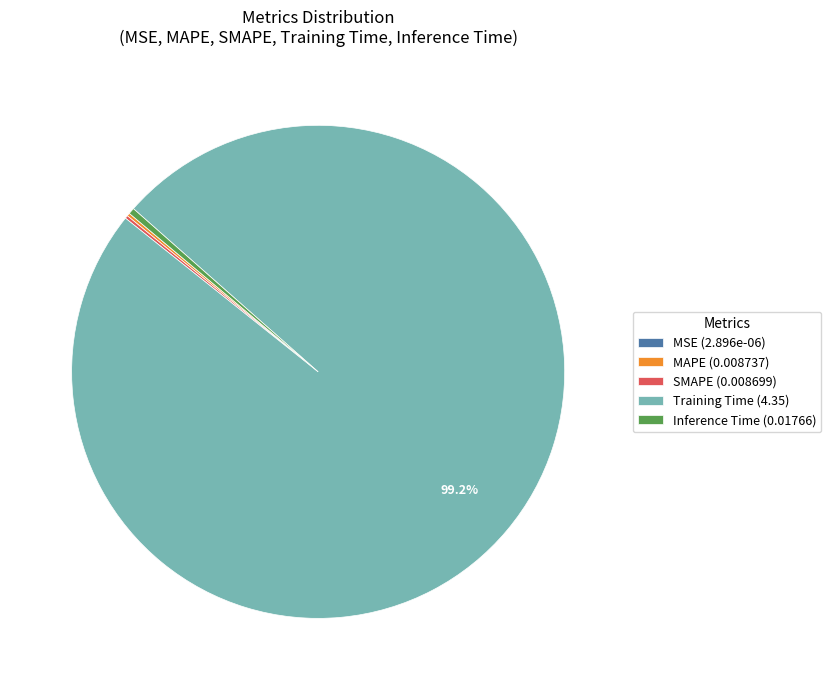

Does Inference Time represent more than half of the total?

No